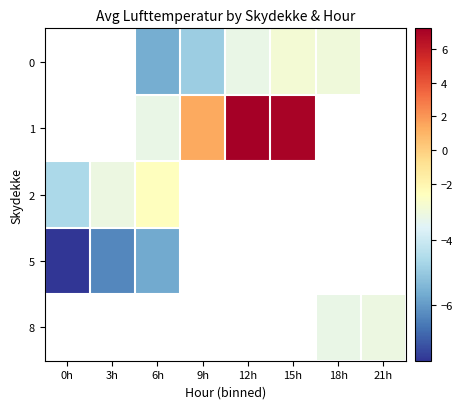

What is the smallest value displayed?

-7.7